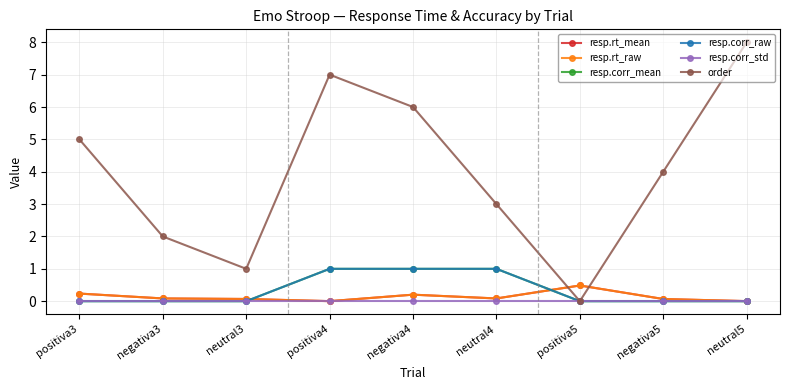

List the series in order of their peak value, lowest first.

resp.corr_std, resp.rt_raw, resp.rt_mean, resp.corr_mean, resp.corr_raw, order